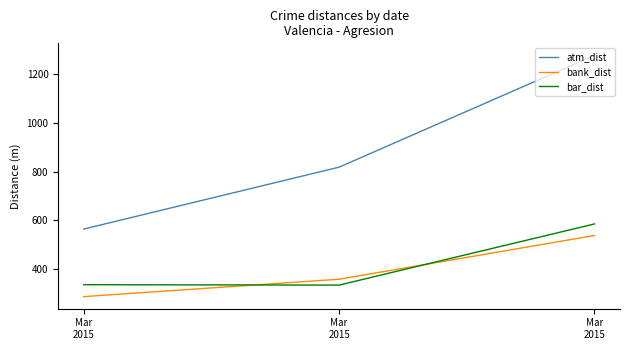

Reading right to left, transcribe all the data shown in this chart.

atm_dist: 1276.9	817.9	563.7
bank_dist: 537.2	357.7	286.2
bar_dist: 584.7	333.6	335.3